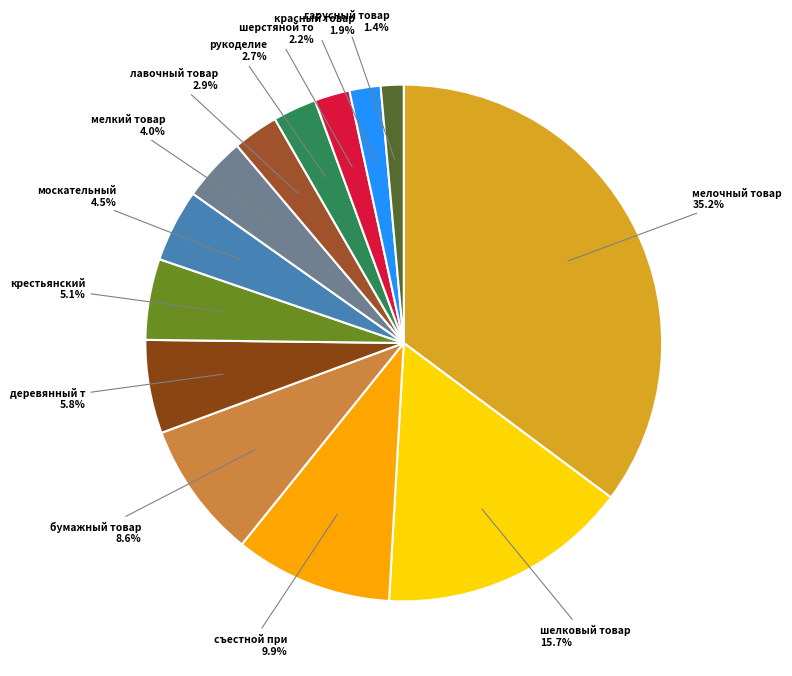

How many segments does this pie chart have?

13